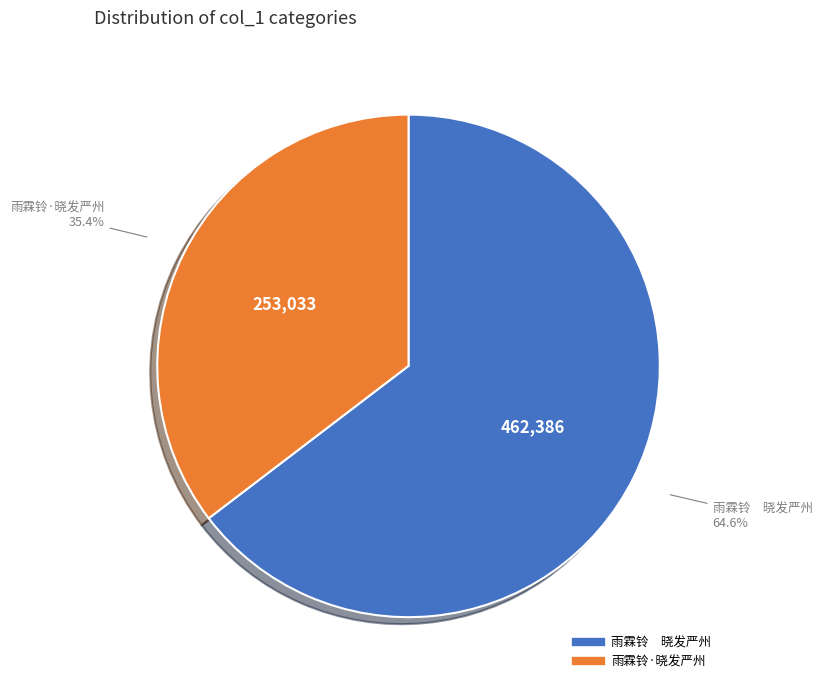

To the nearest percent, what is the difference between the largest and smallest slice percentages?

29%